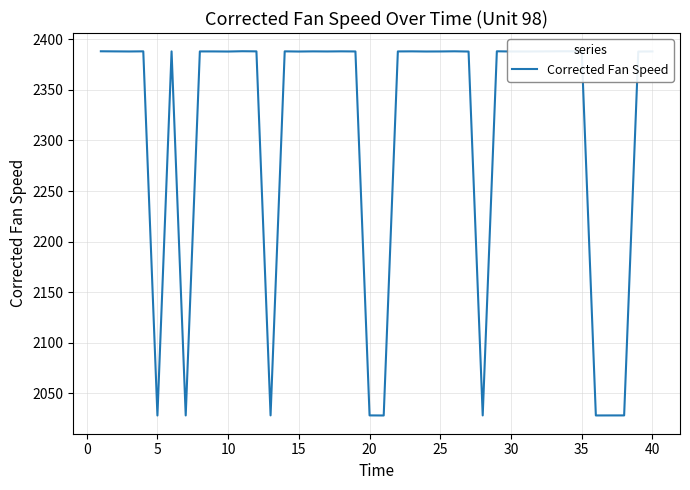

What is the smallest value displayed?

2028.2